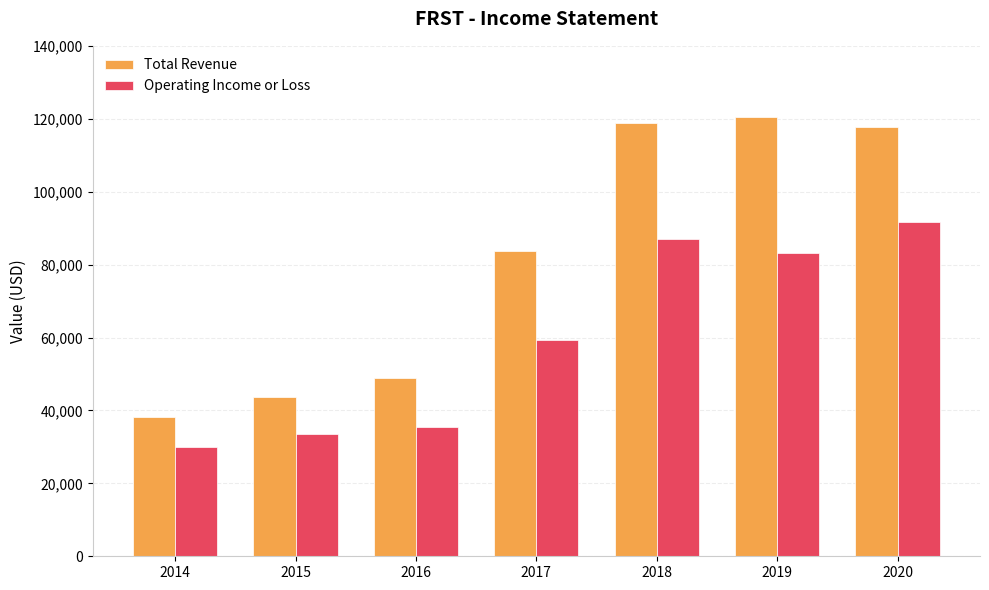

What is the difference between the Operating Income or Loss values at 2016 and 2015?

1900